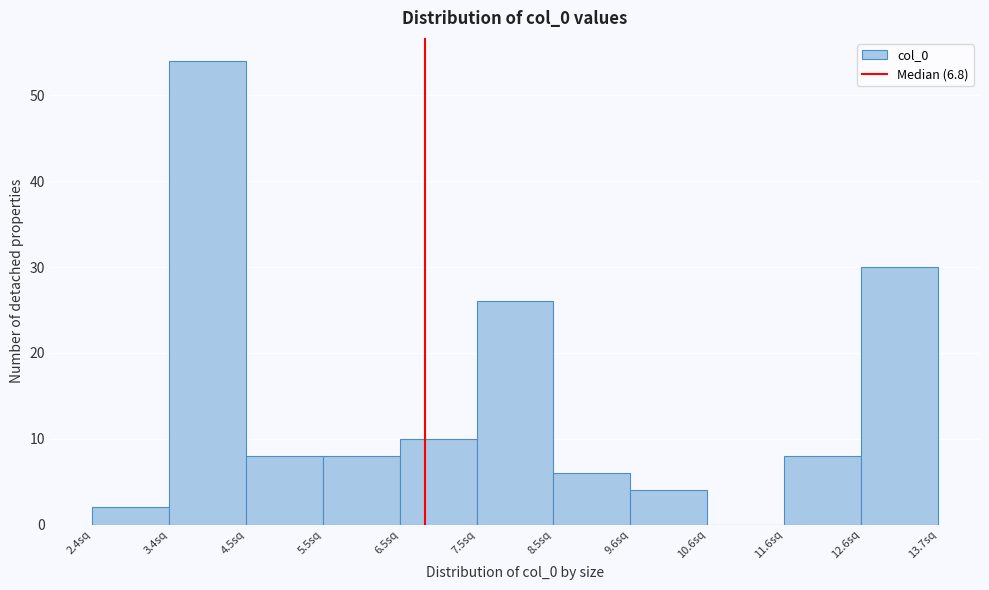

What is the height of the bar covering 4.4 to 5.4 on the x-axis? Neither the bar edges nor the heights are printed on the chart, so give them approximately, as read against the axes.

8